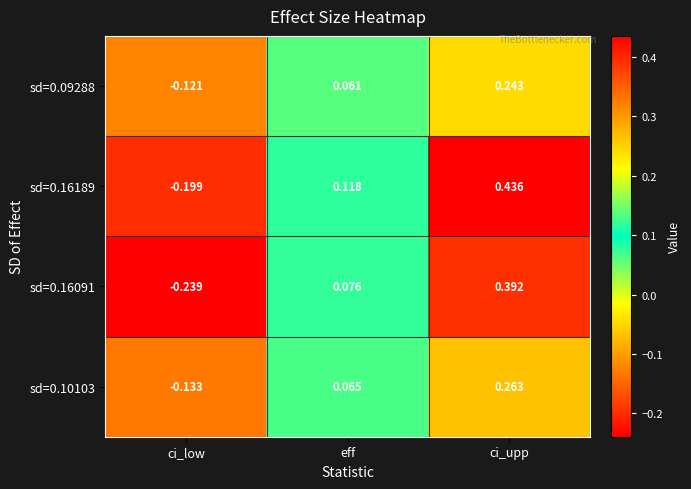

How many values in the sd=0.09288 series exceed 0?

2